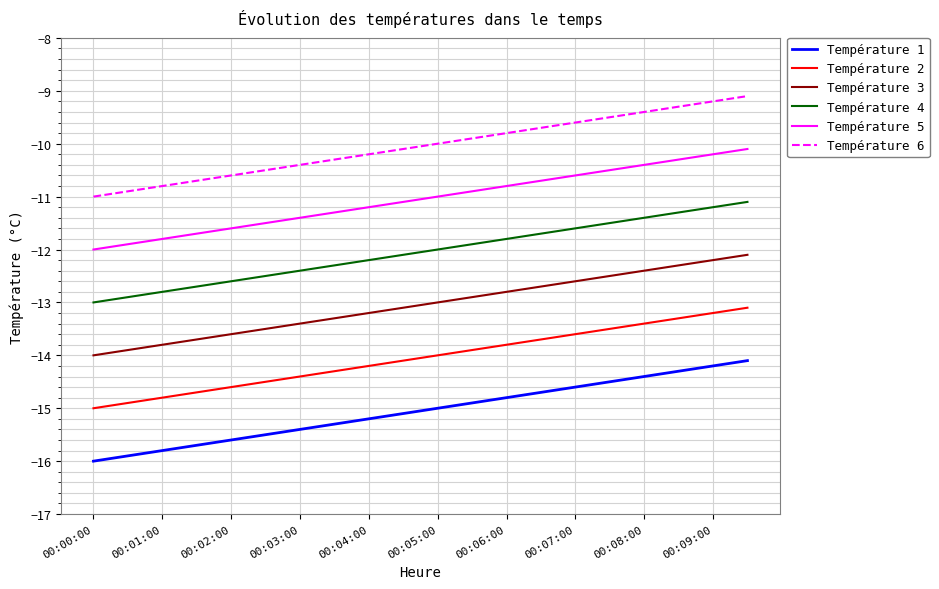

Rank the series by their average value, from highest to lowest.

Température 6, Température 5, Température 4, Température 3, Température 2, Température 1